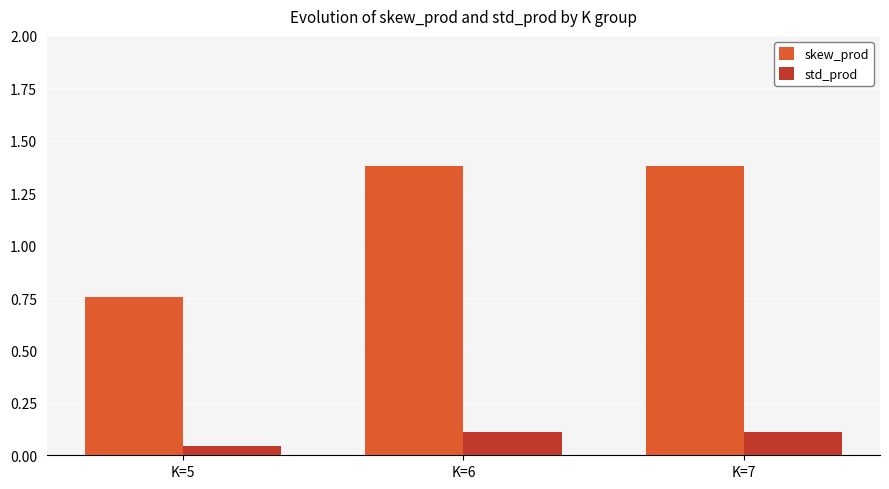

What is the difference between the std_prod values at K=6 and K=5?

0.1